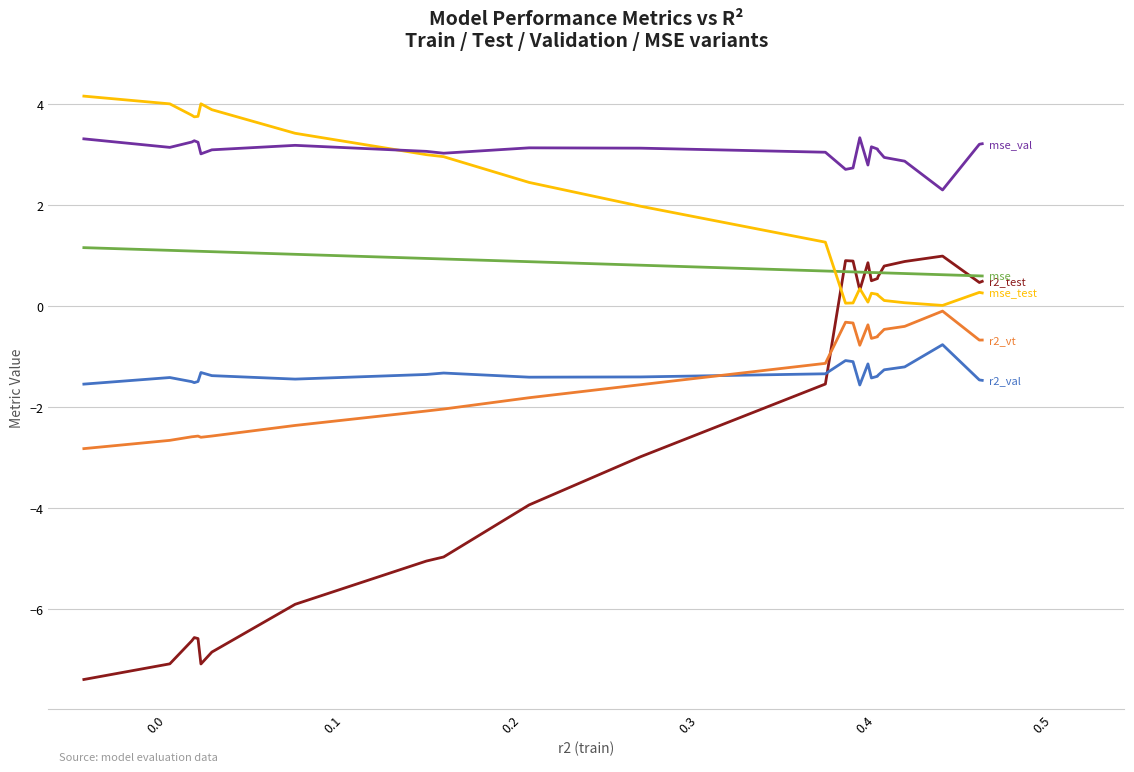

What is the smallest value displayed?

-7.4